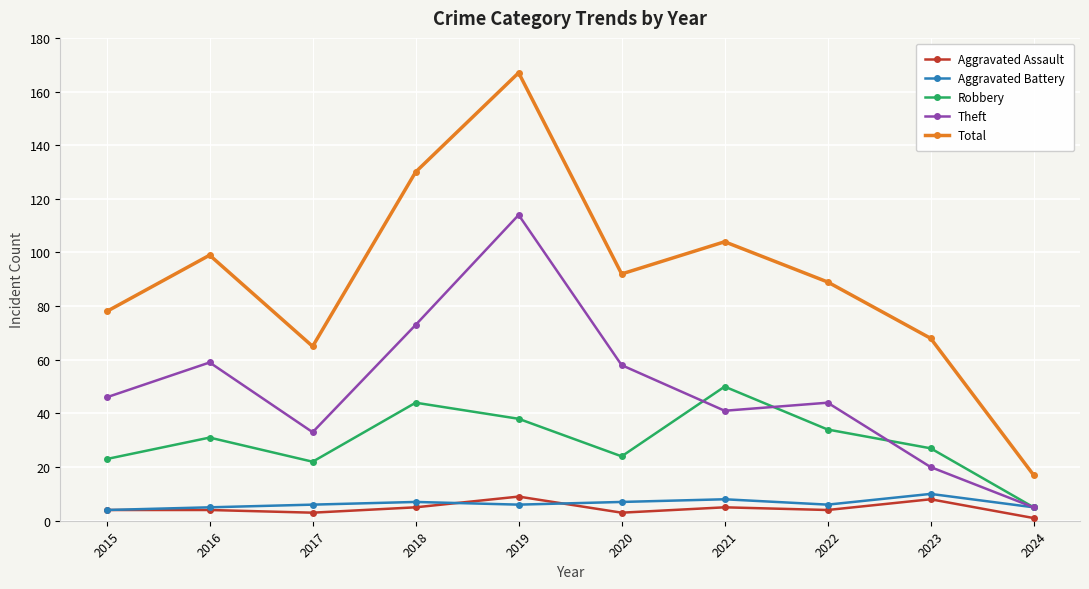

Between 2018 and 2023, which series saw the biggest shift?

Total